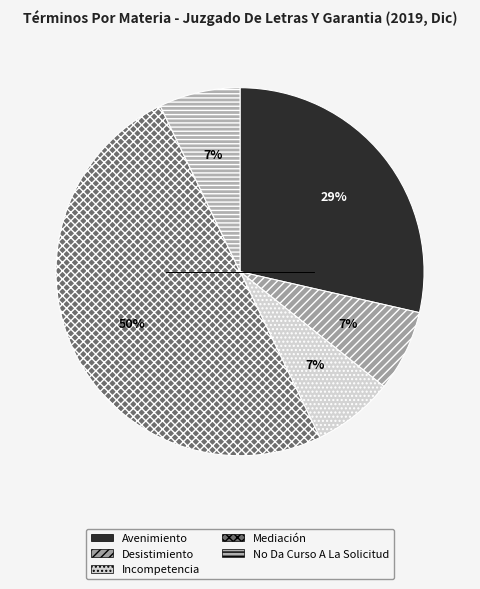

Does any single category account for the majority?

No